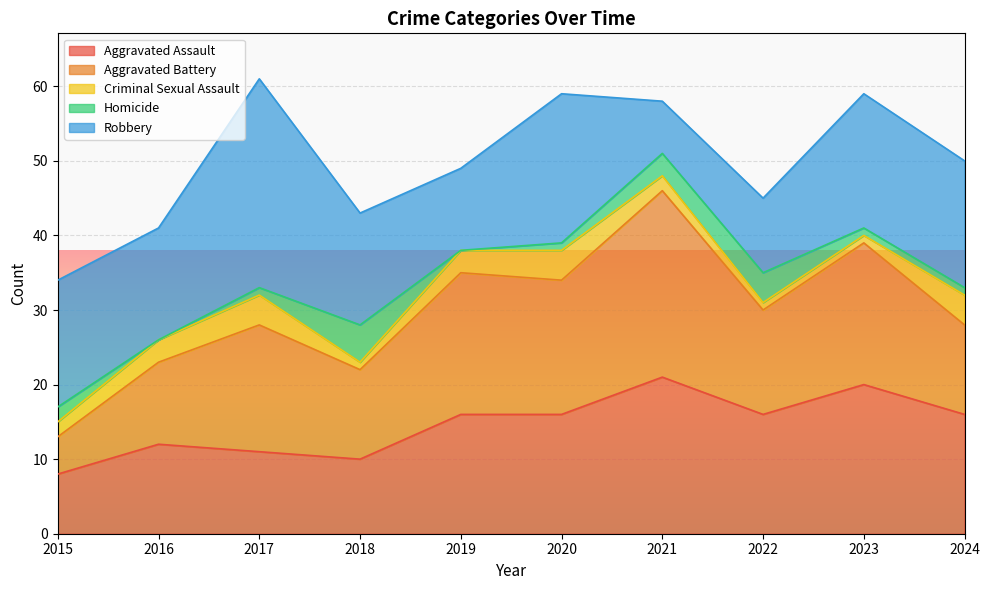

True or false: Homicide and Aggravated Assault intersect in this chart.

False